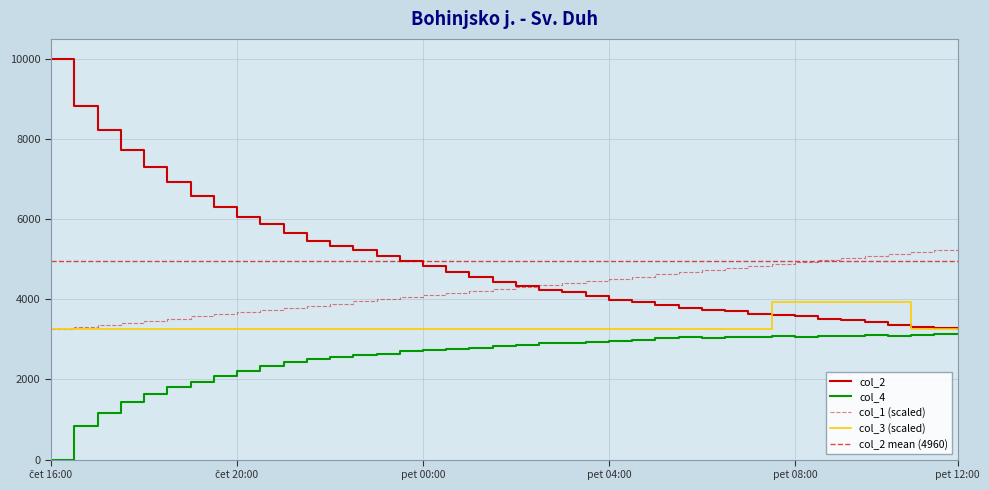

True or false: col_1 has a value of 1202.7 at čet 16:00.

False